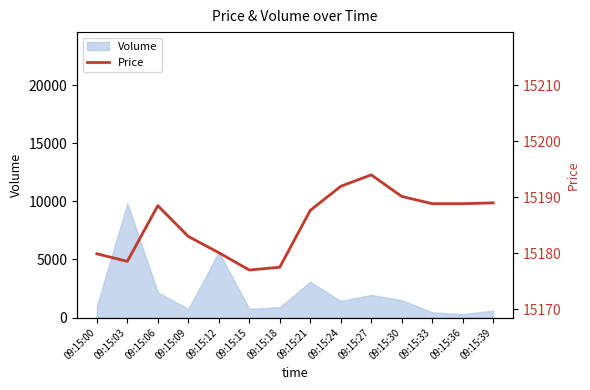

What is the minimum value shown in the chart?

15177.0